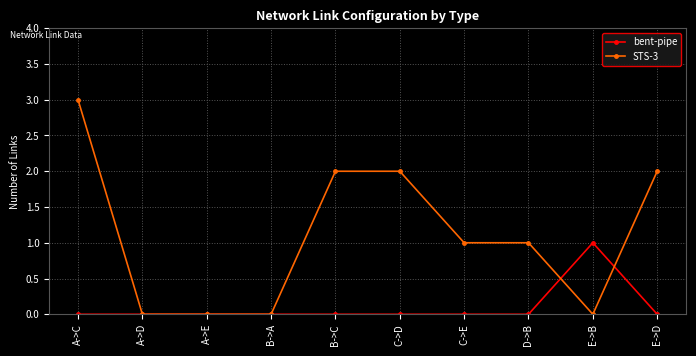

How many data points does each series have?

10